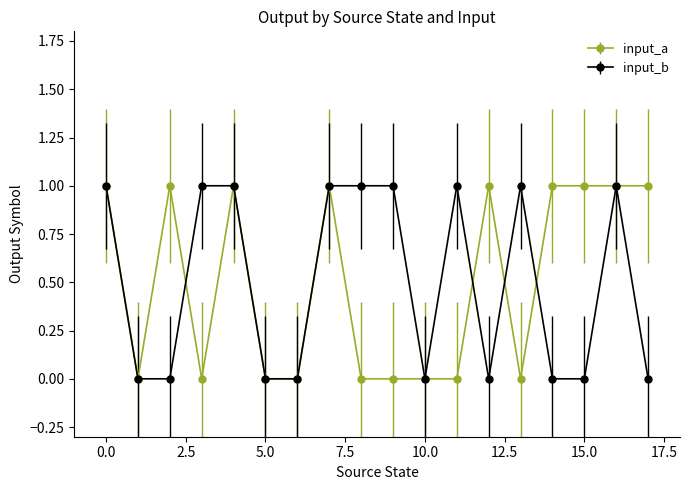

True or false: input_b has more than 2 interior local peaks.

True